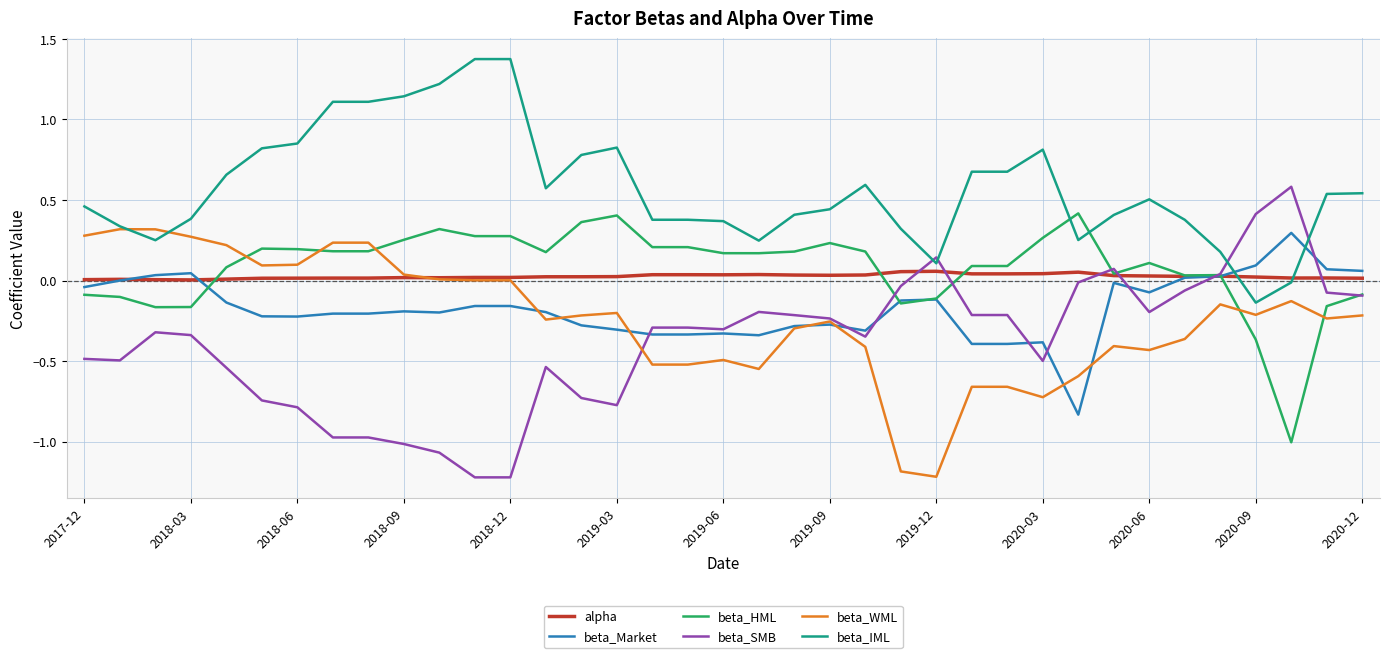

What is the maximum value shown in the chart?

1.4